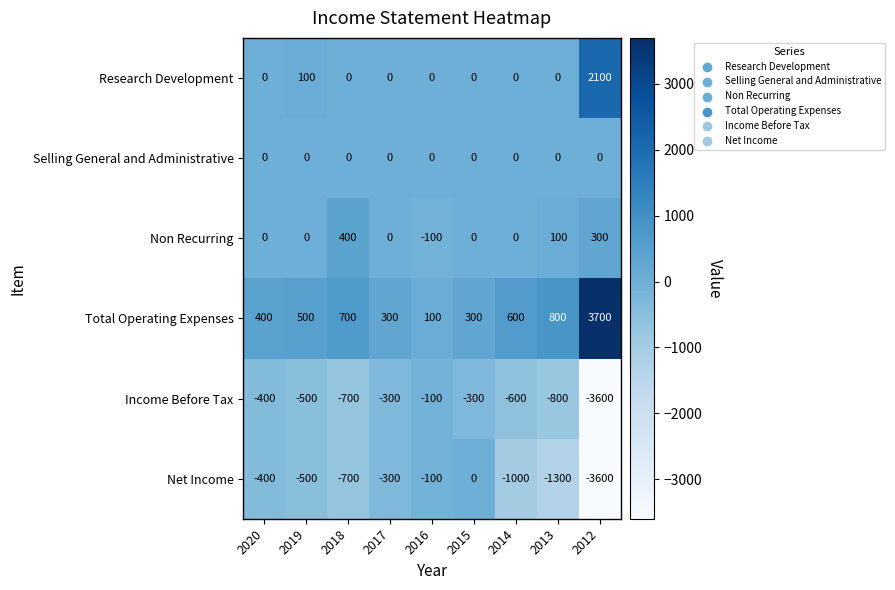

What is the difference between the second highest and minimum values in the Research Development series?

100